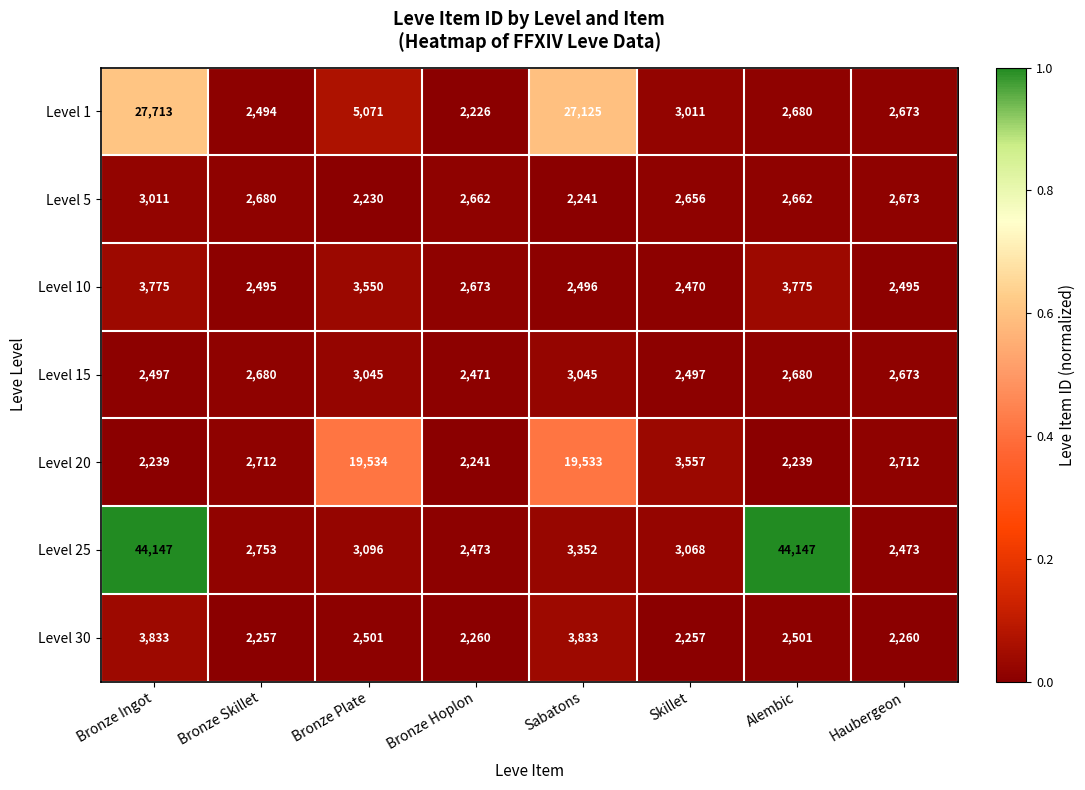

What is the difference between the maximum and minimum values in the Level 10 series?

1305